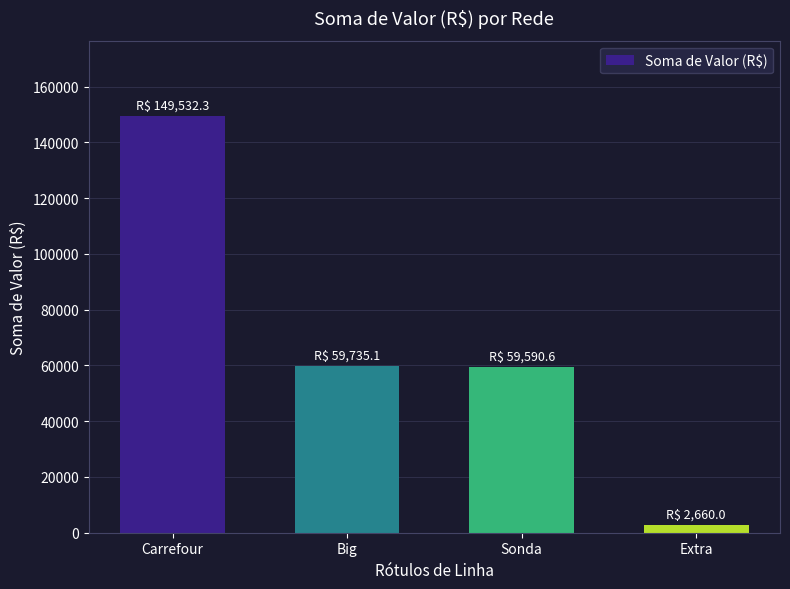

What is the label of the 1st bar from the right?

Extra